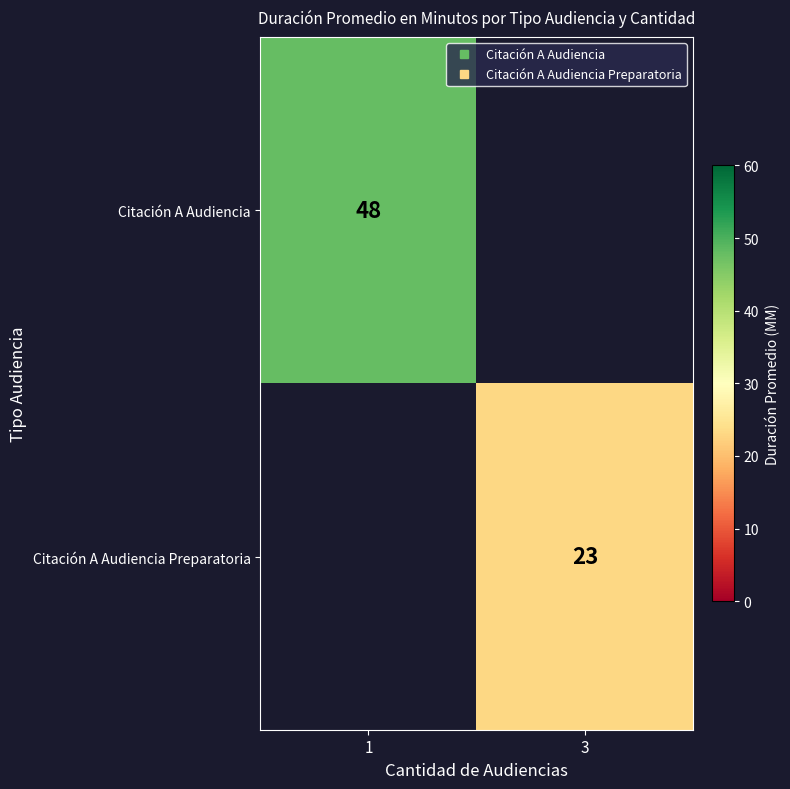

What is the sum of all Citación A Audiencia Preparatoria values?

23